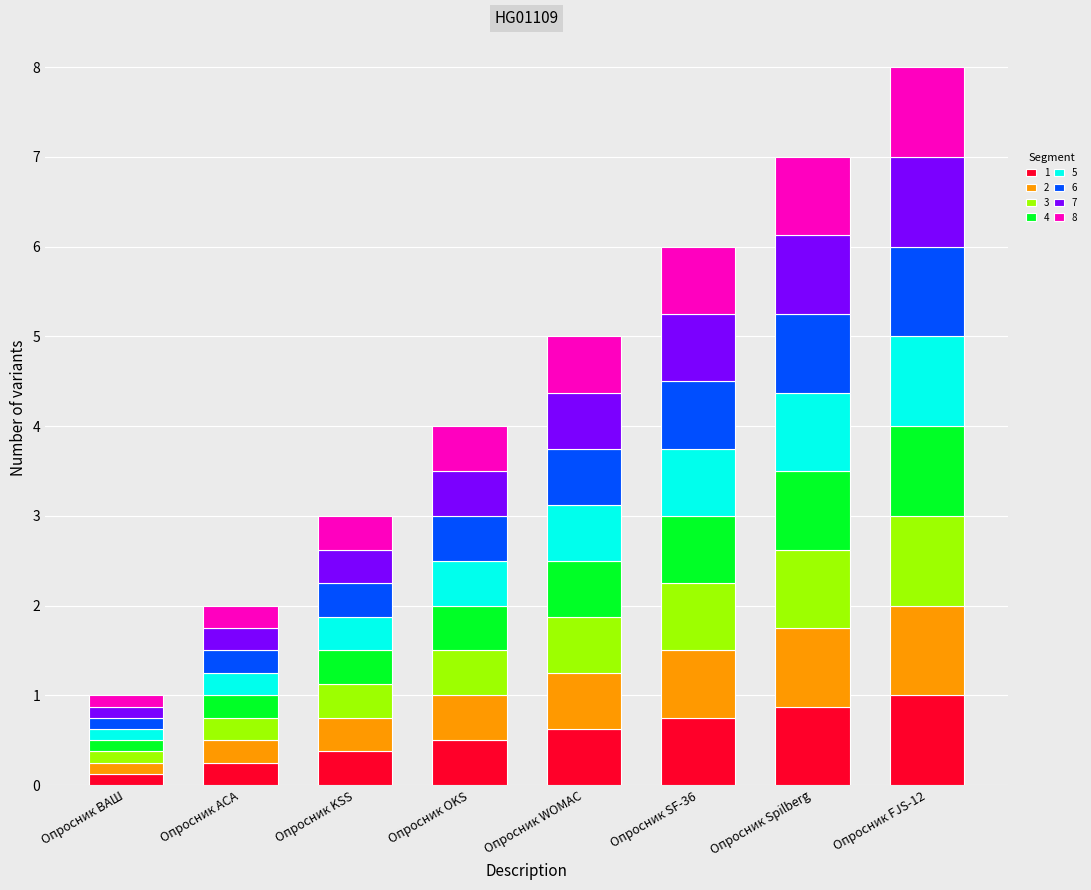

What is the sum of all 1 values?

4.5